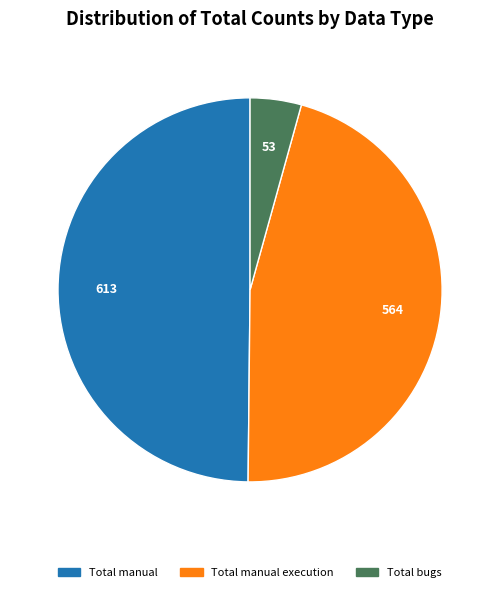

Does any single category account for the majority?

No